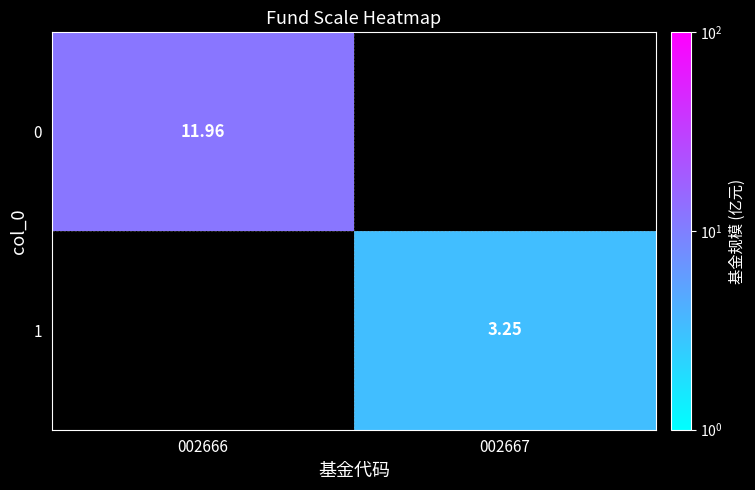

How many values in 0 are above zero?

1